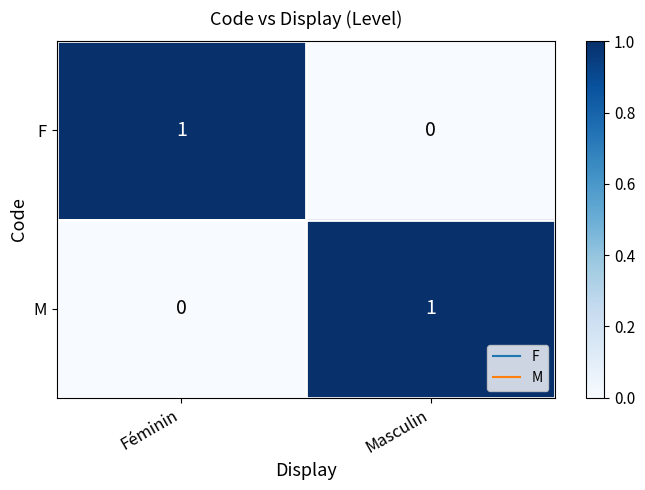

Which category has the lowest value in the F series?

Masculin